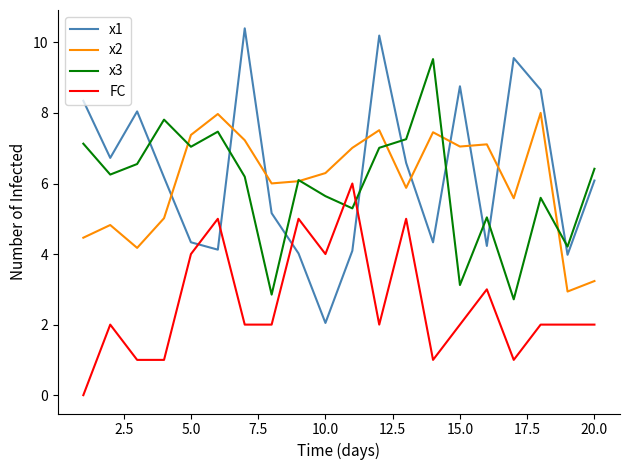

What is the maximum value for x3?

9.5